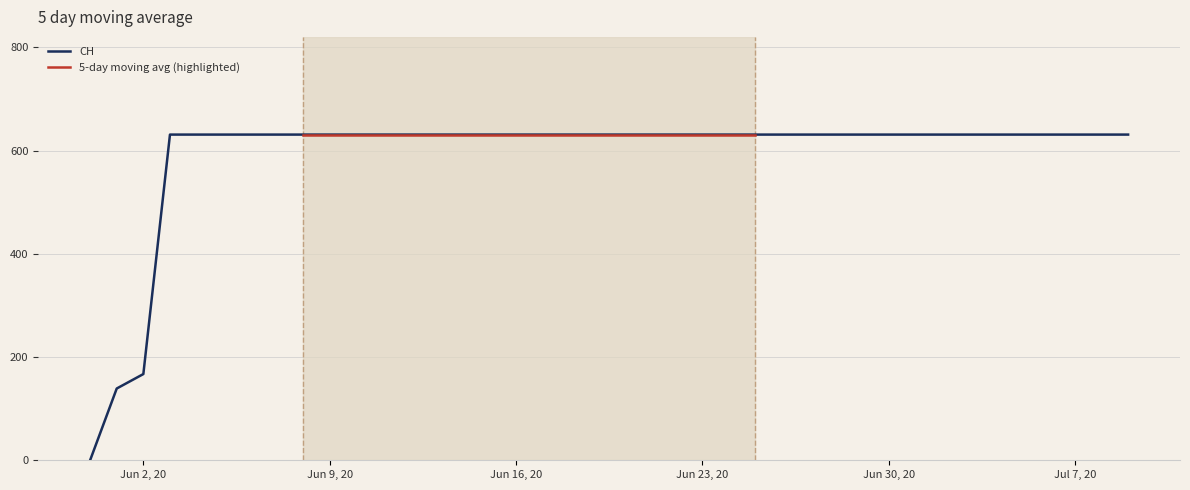

What is the maximum value for CH?

631